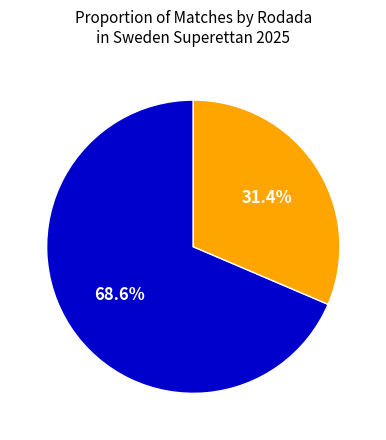

How many segments does this pie chart have?

2